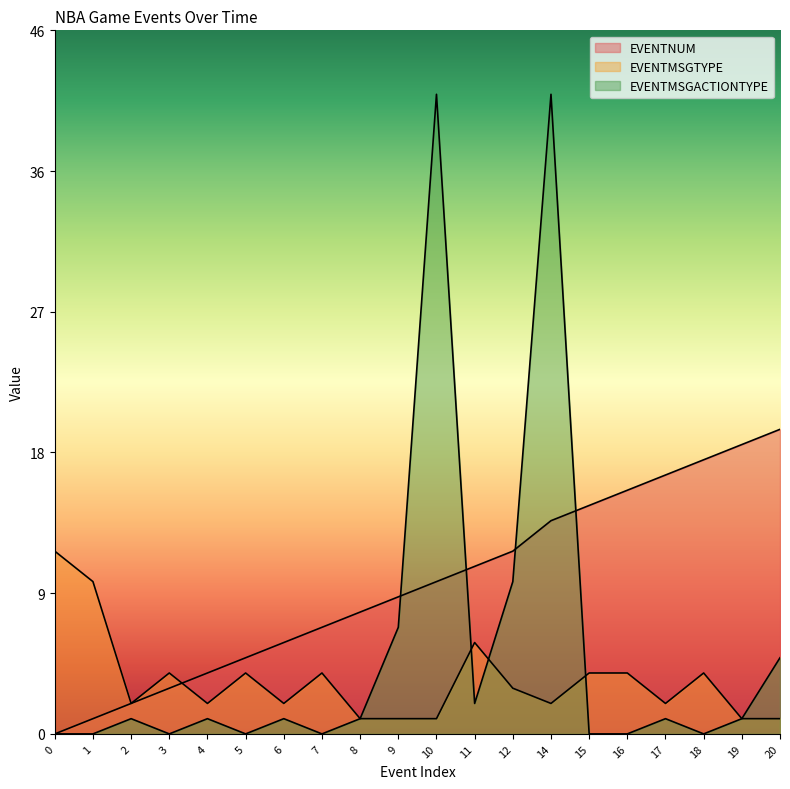

The EVENTNUM series shows 19 at 19. True or false?

True